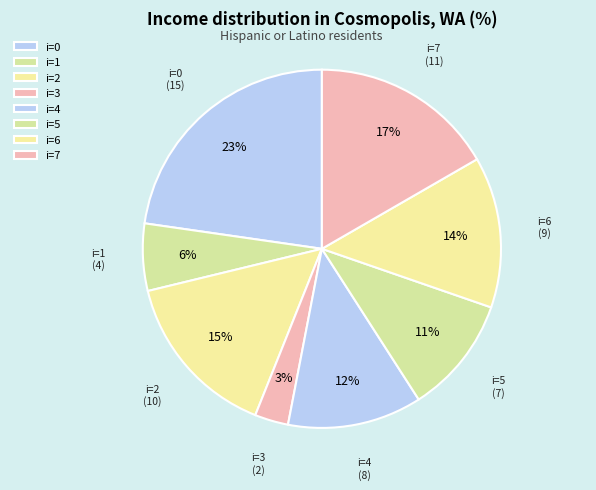

How many segments does this pie chart have?

8